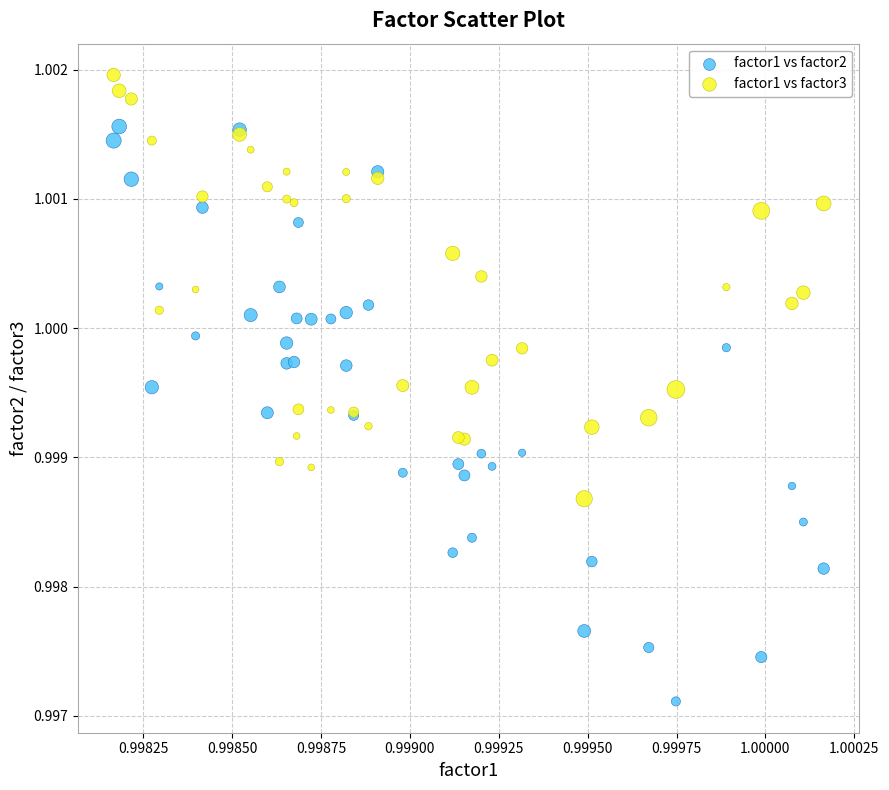

Which series reaches the maximum Y coordinate?

factor1 vs factor3